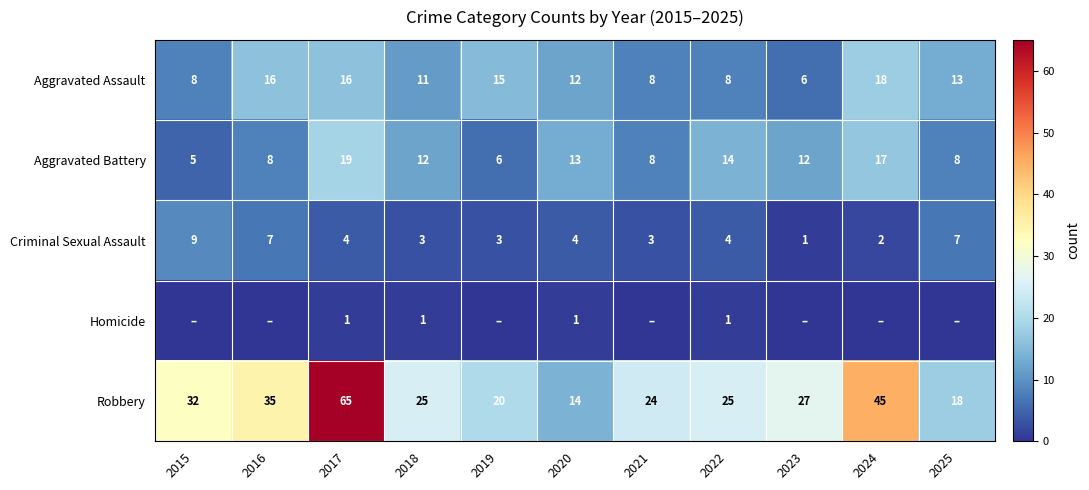

Between 2017 and 2020, which series saw the biggest shift?

Robbery